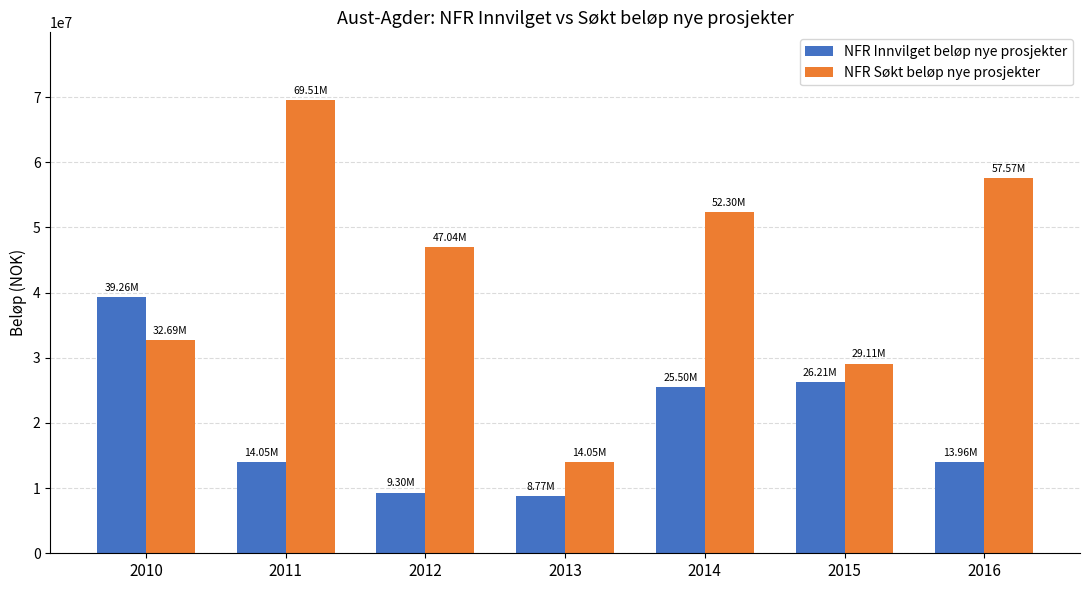

What is the sum of all NFR Innvilget beløp nye prosjekter values?

137046352